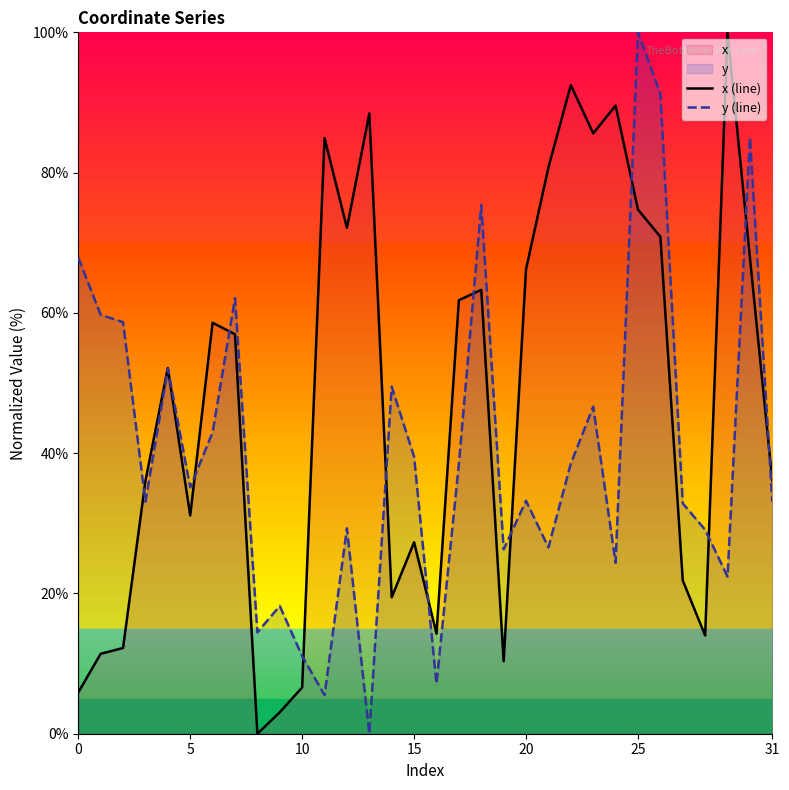

Rank the series at 5 from lowest to highest value.

x (line), y (line)